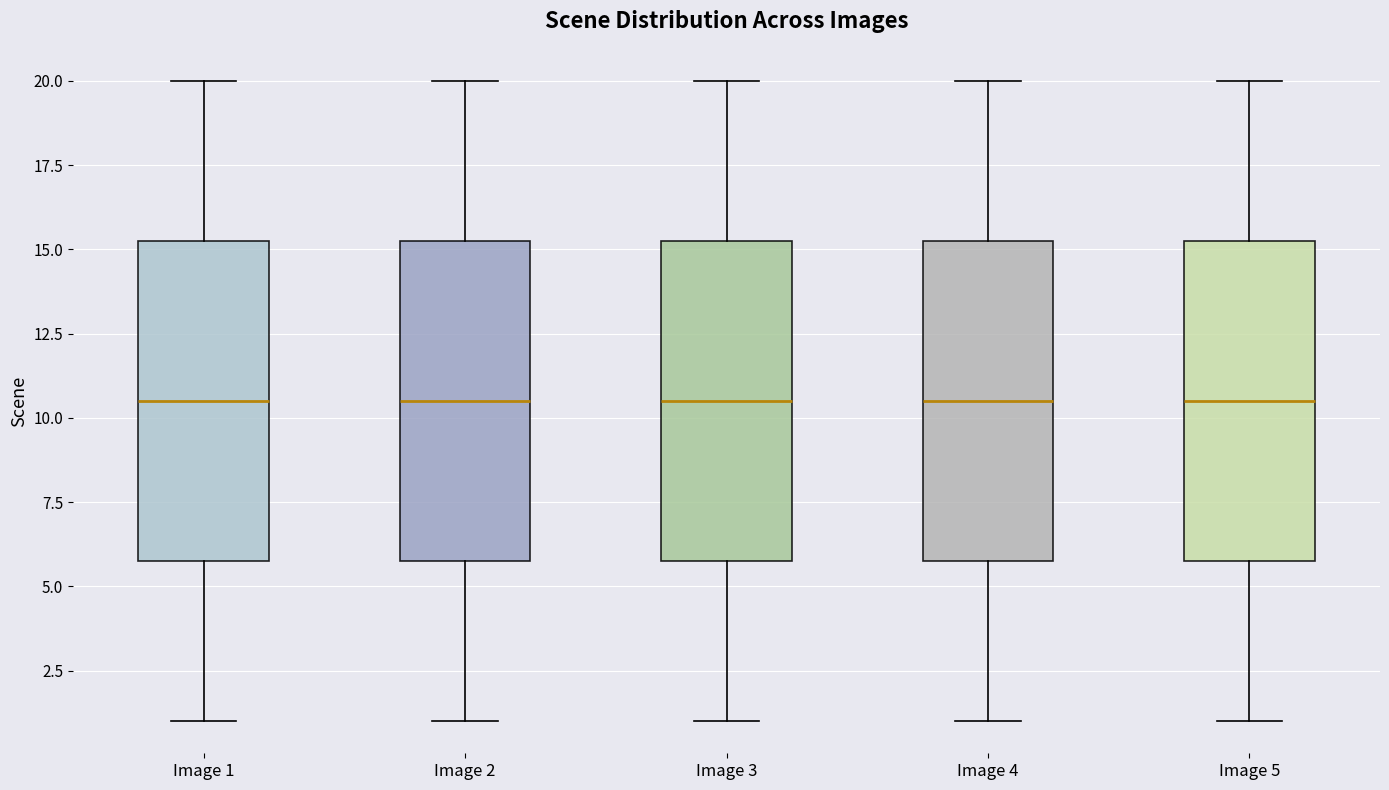

Where is the lower edge of the box for Image 5 on the y-axis? The values are not printed on the chart, so give them approximately, as read against the axis.

6.0